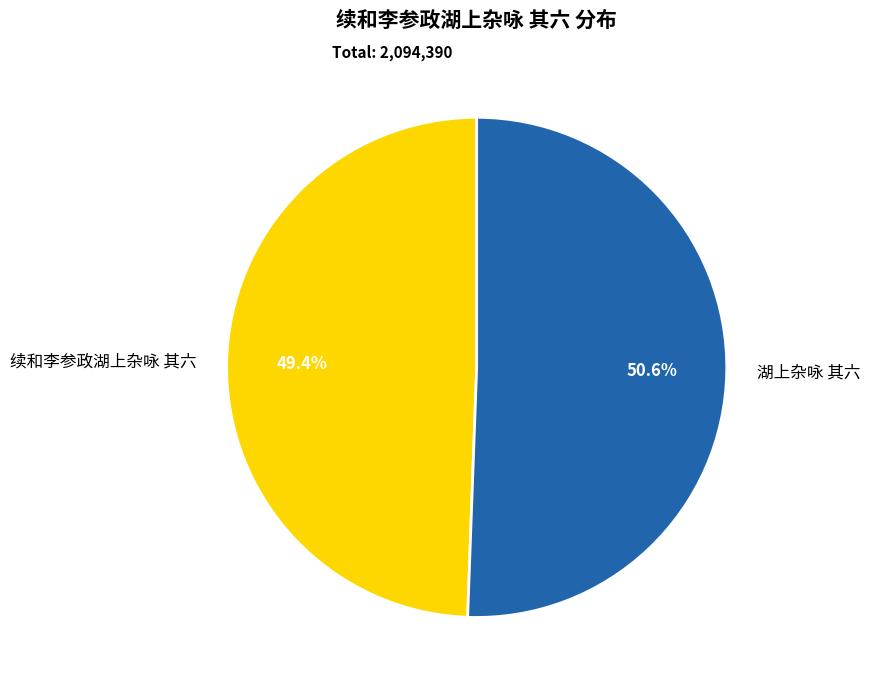

To the nearest percent, what is the difference between the largest and smallest slice percentages?

1%